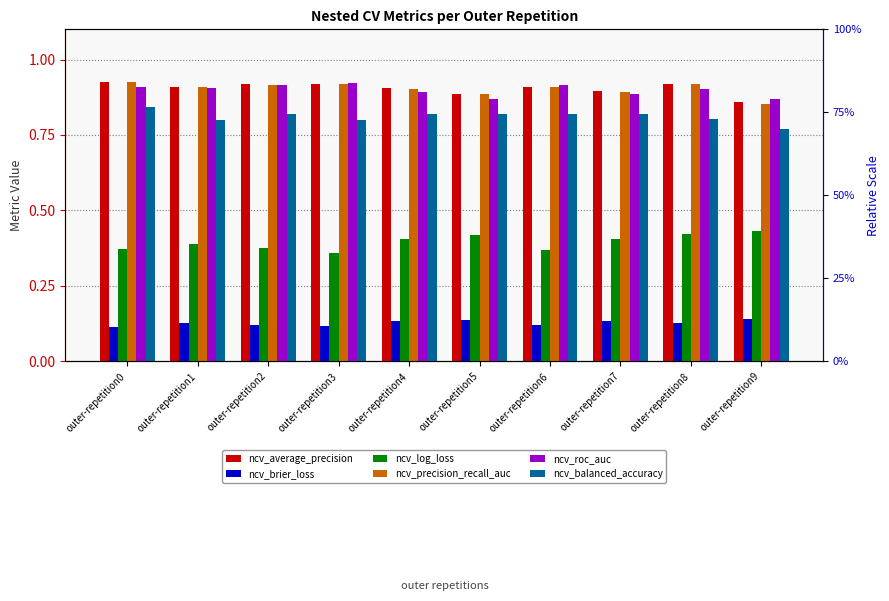

Between outer-repetition3 and outer-repetition9, which is larger?

outer-repetition3